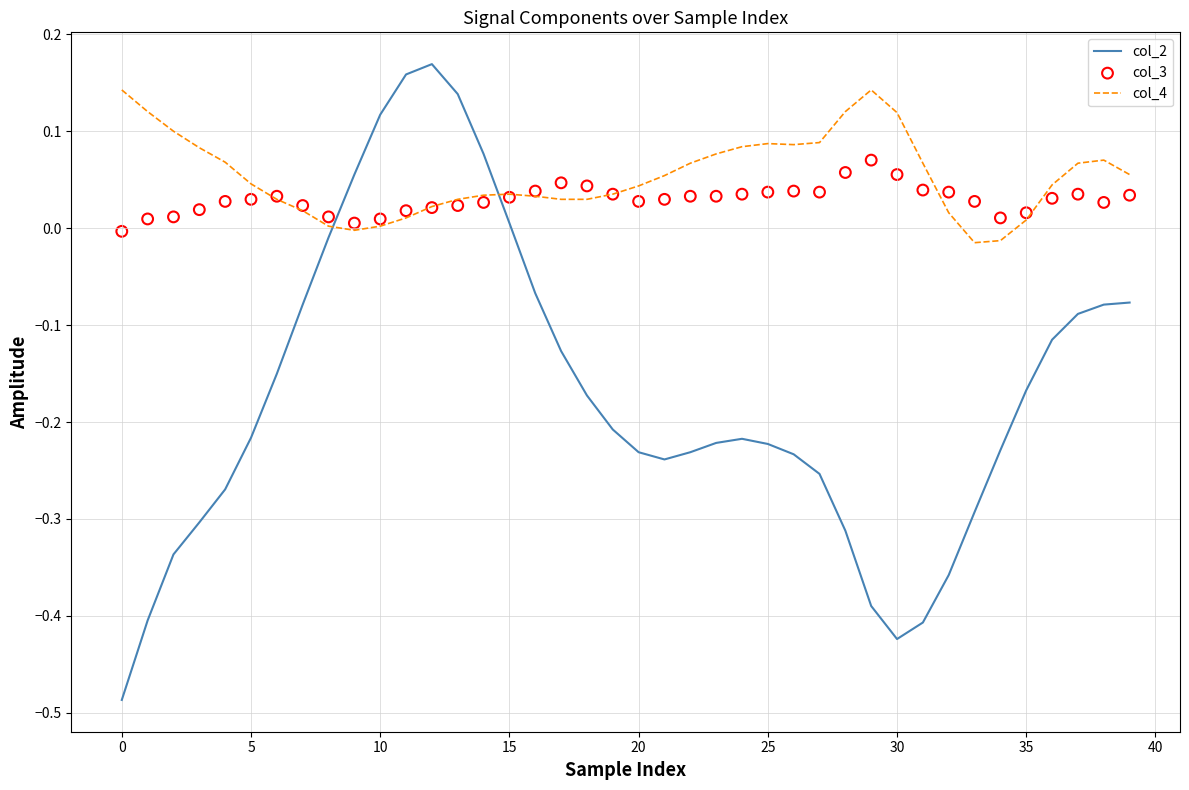

Which series has the widest spread of Y values?

col_2